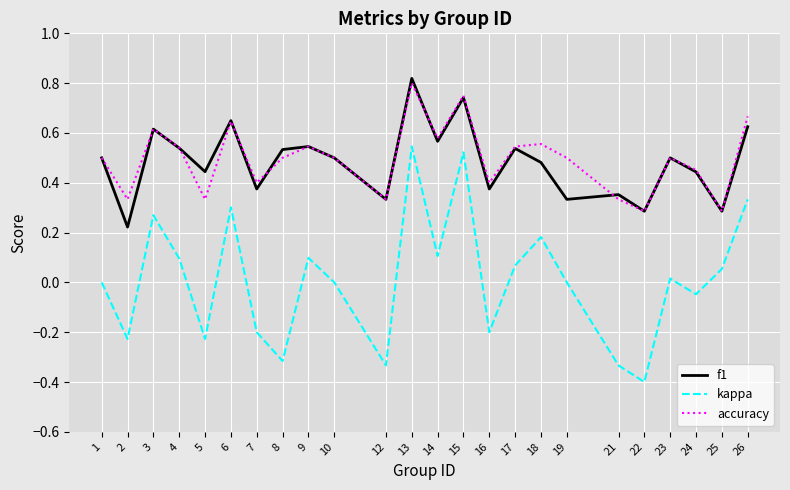

What is the difference between the maximum and minimum values in the kappa series?

0.9